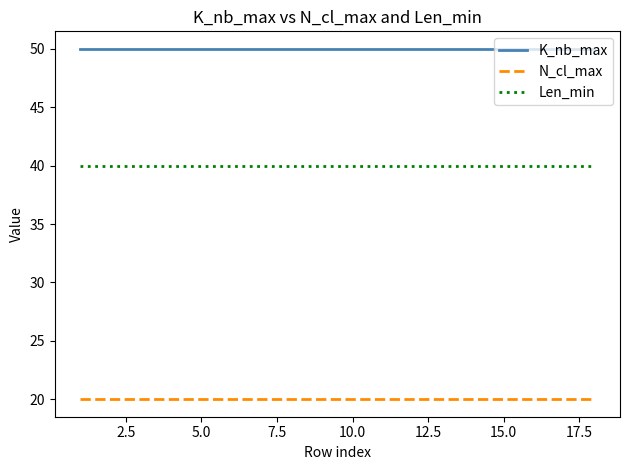

True or false: N_cl_max and K_nb_max intersect in this chart.

False